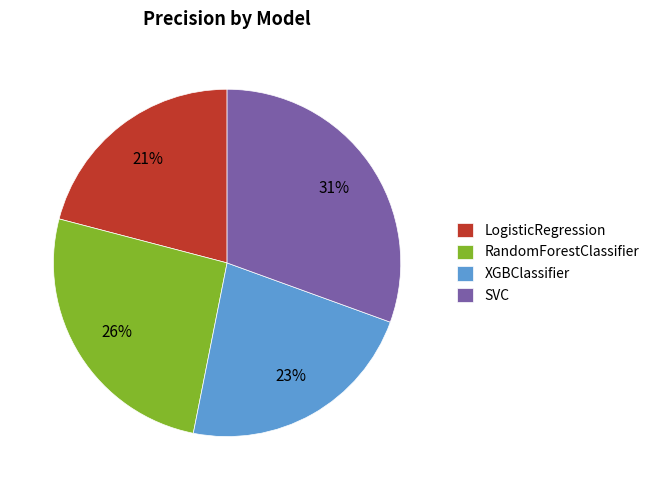

To the nearest percent, what is the average slice percentage?

25%